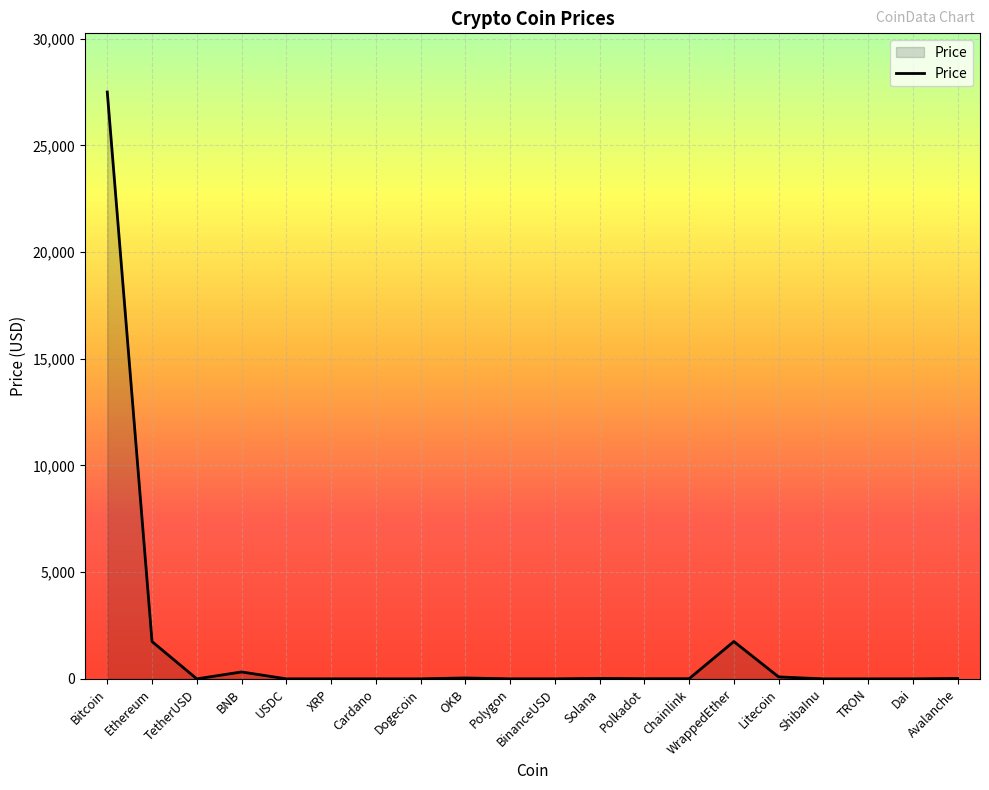

How many distinct data groups are displayed?

1